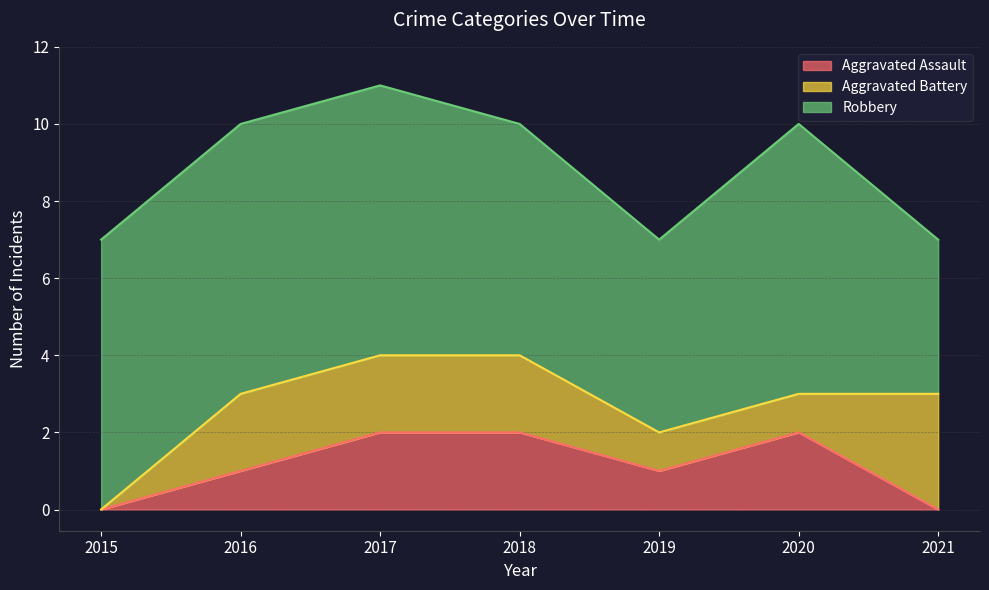

How many positive values does the Aggravated Assault series have?

5